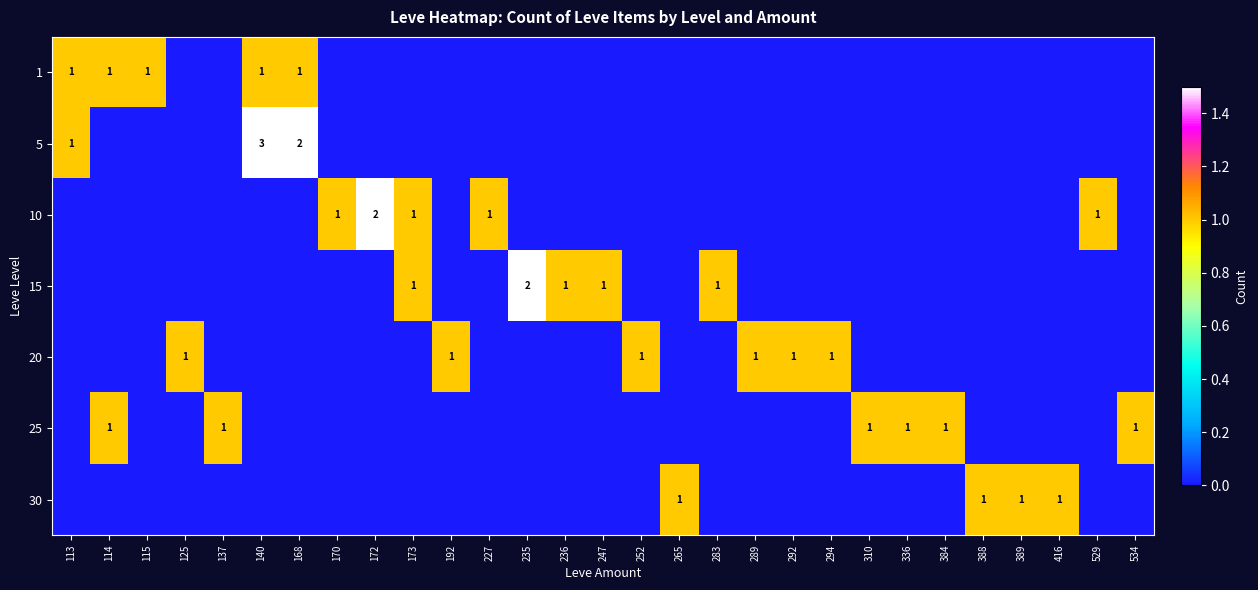

True or false: 10 has a value of 0 at 170.

False